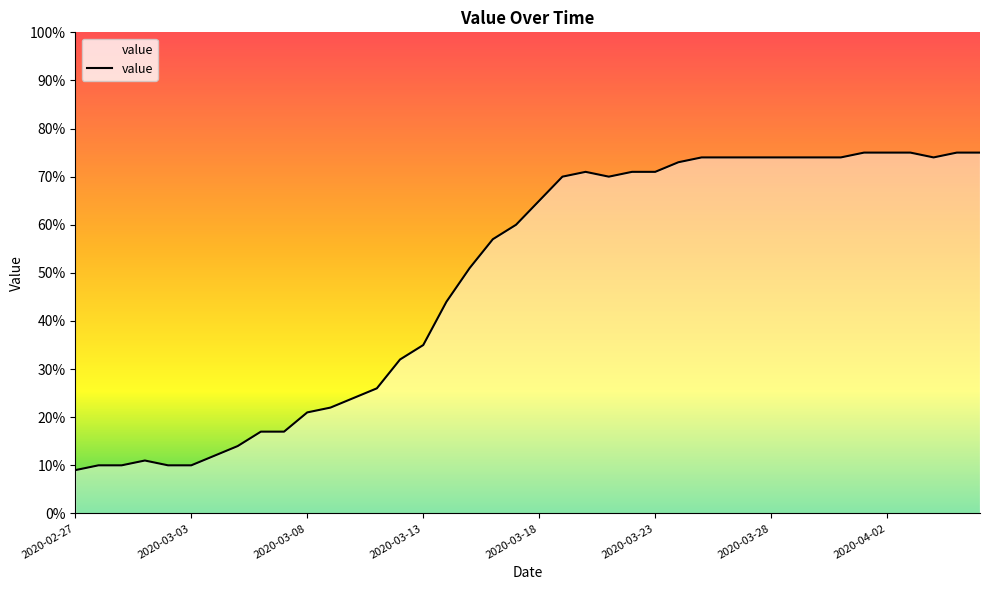

What is the minimum value shown in the chart?

9